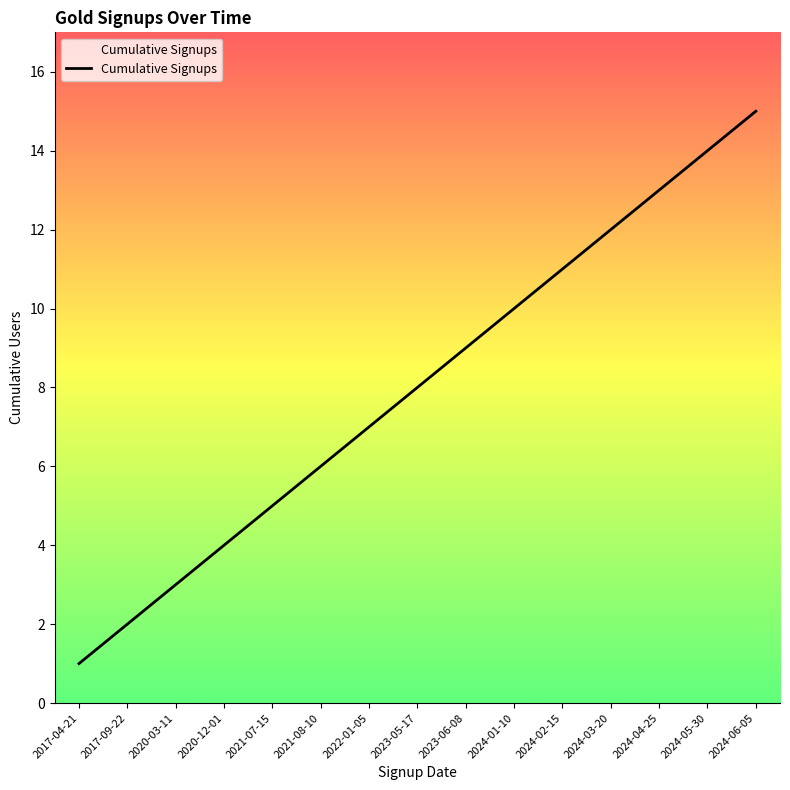

Approximately how many times larger is the value at 2022-01-05 compared to 2021-08-10?

1.2